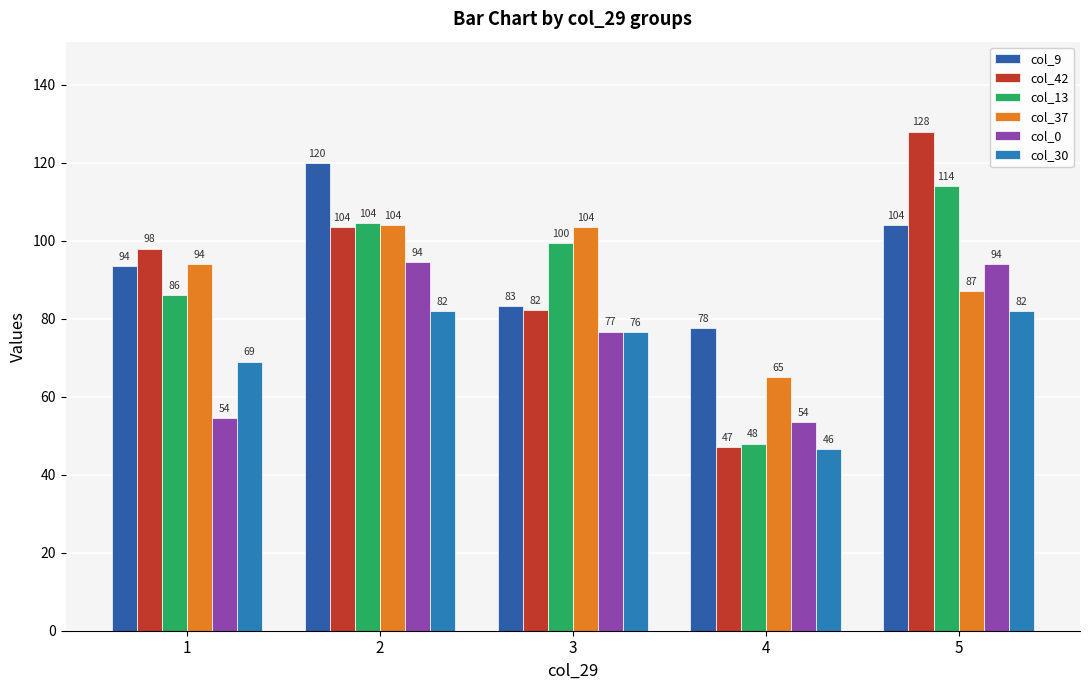

Which series has the widest spread of values?

col_42